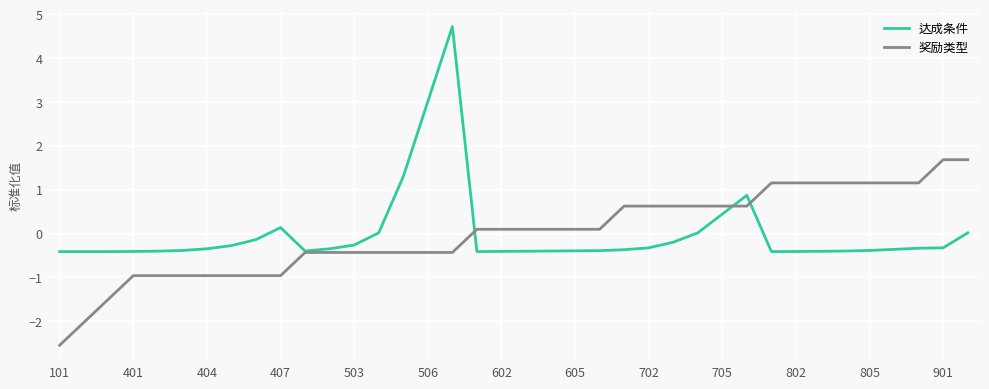

How many lines are shown in the chart?

2